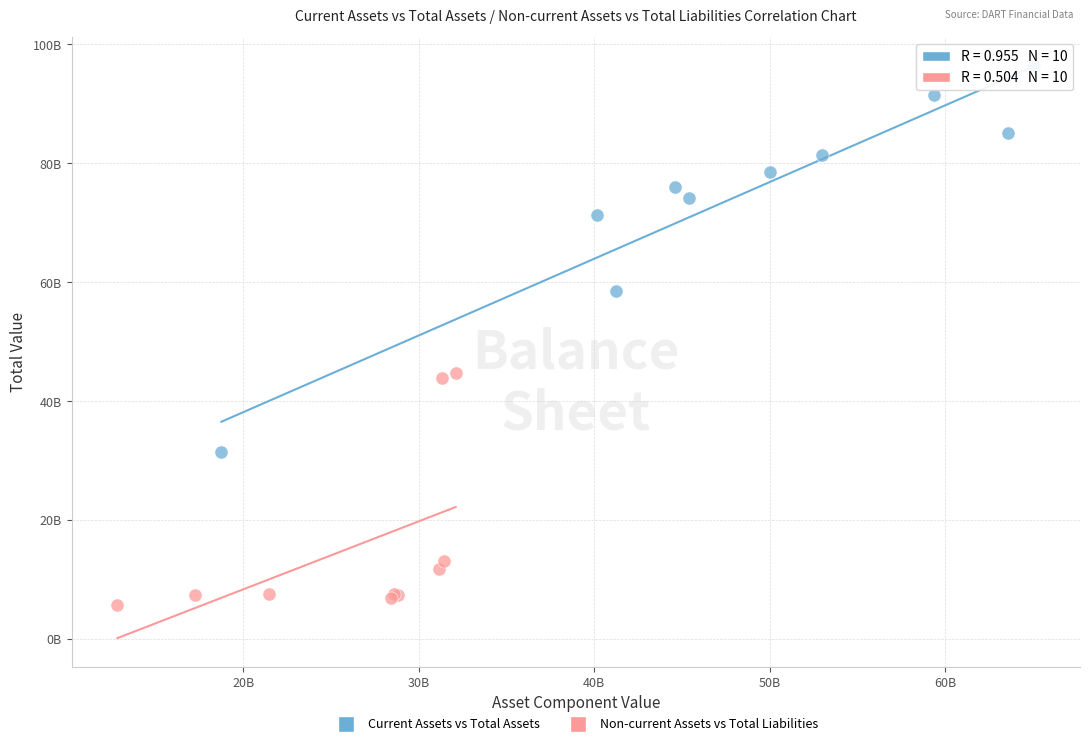

Which series contains the highest Y value?

Current Assets vs Total Assets